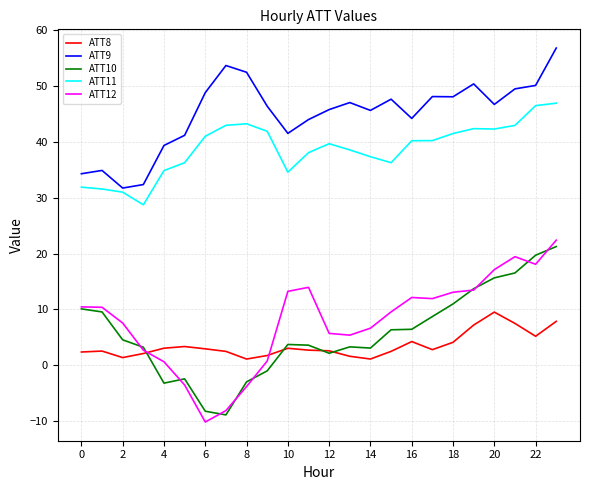

Which series has the largest range (max minus min)?

ATT12